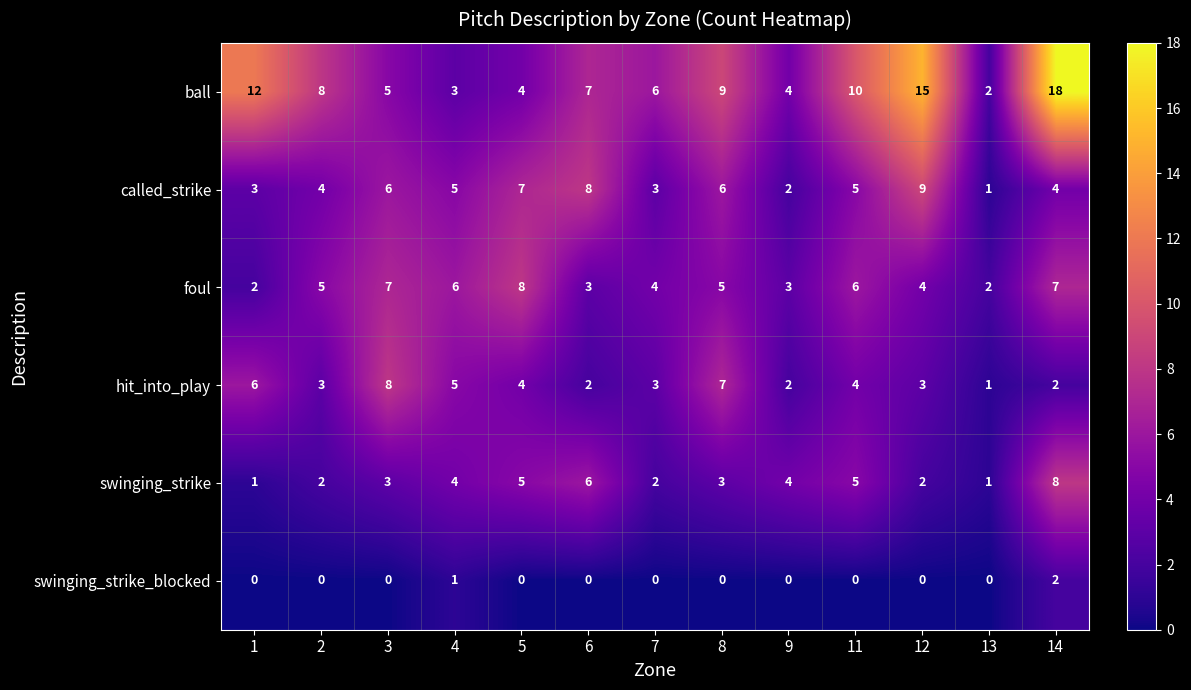

What is the maximum value shown in the chart?

18